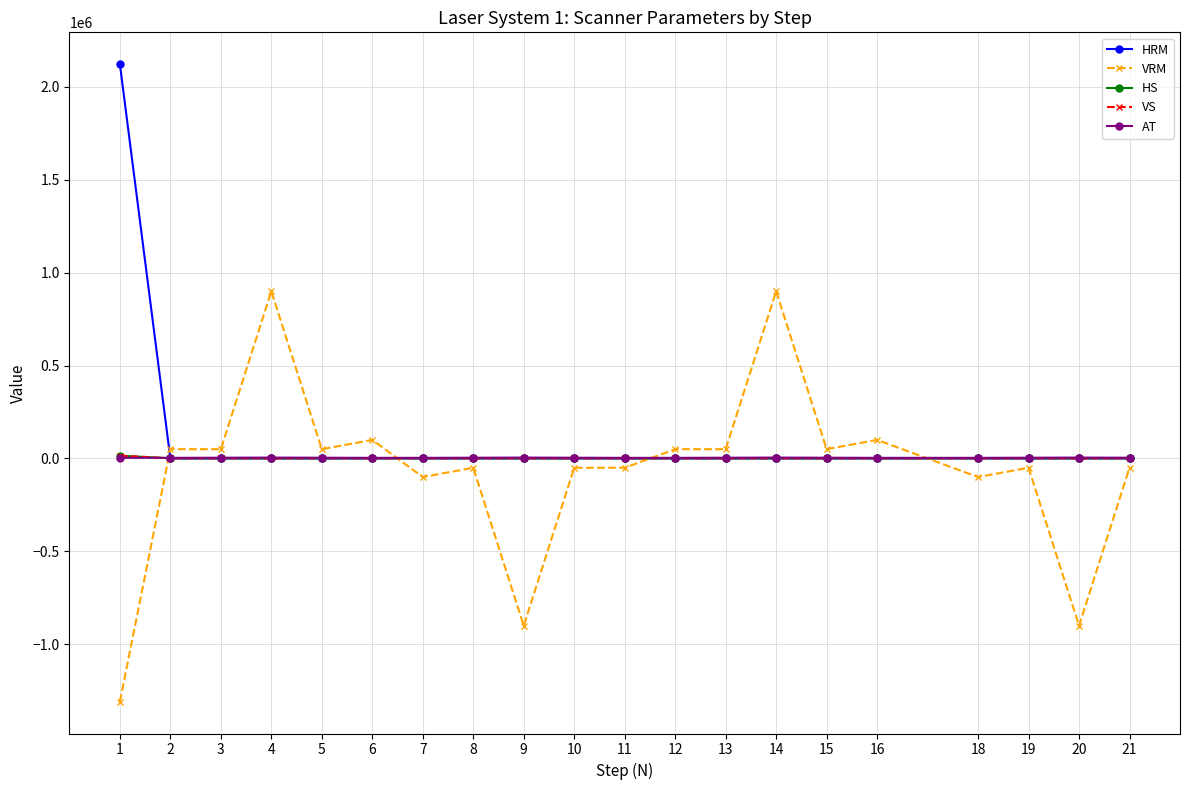

Which series ends up on top after the final intersection of HRM and HS?

HS